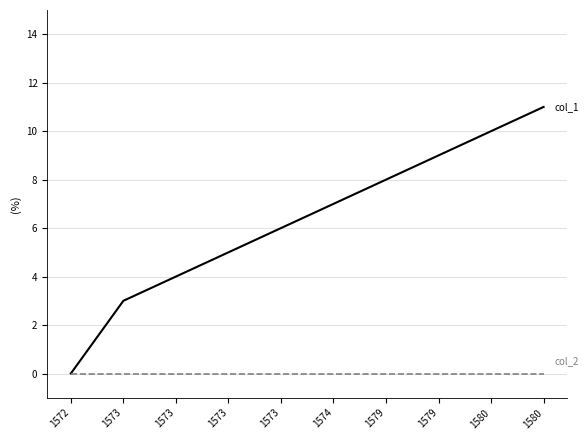

How many lines are shown in the chart?

2